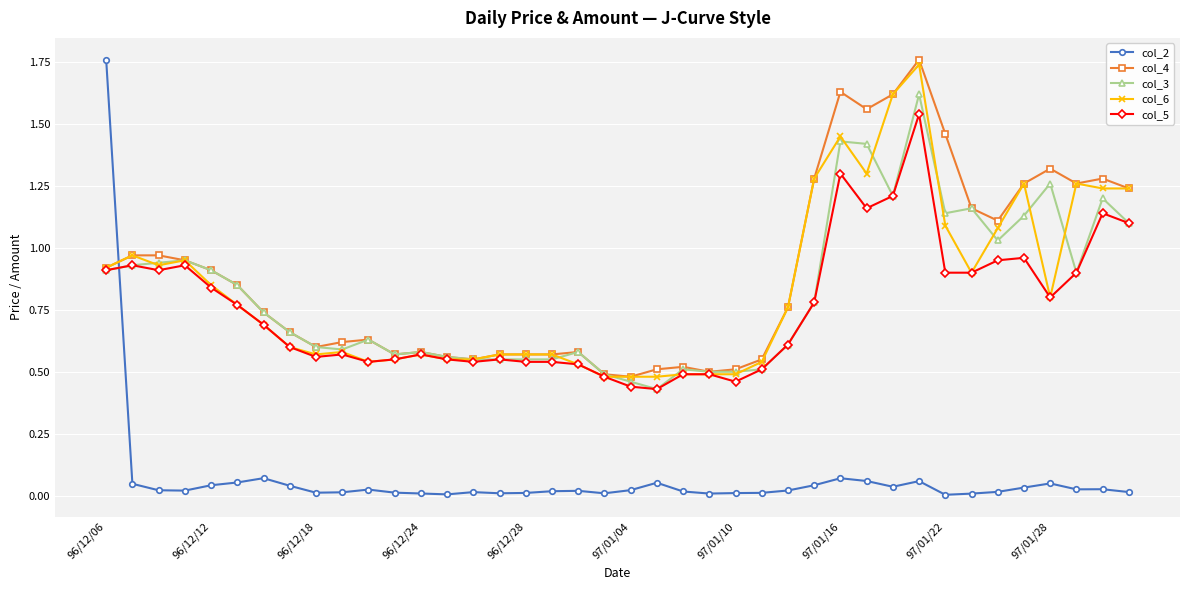

True or false: col_6 has more than 2 interior local peaks.

True